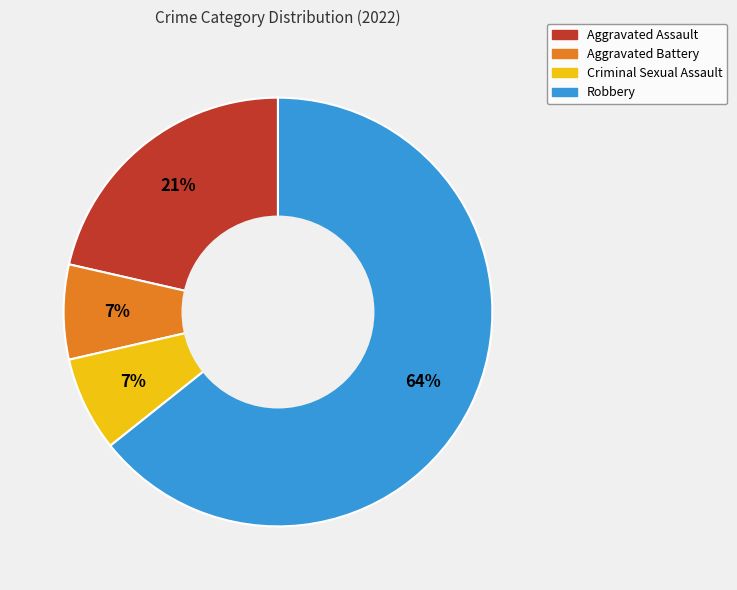

Do Criminal Sexual Assault and Aggravated Assault together represent more than half of the pie?

No